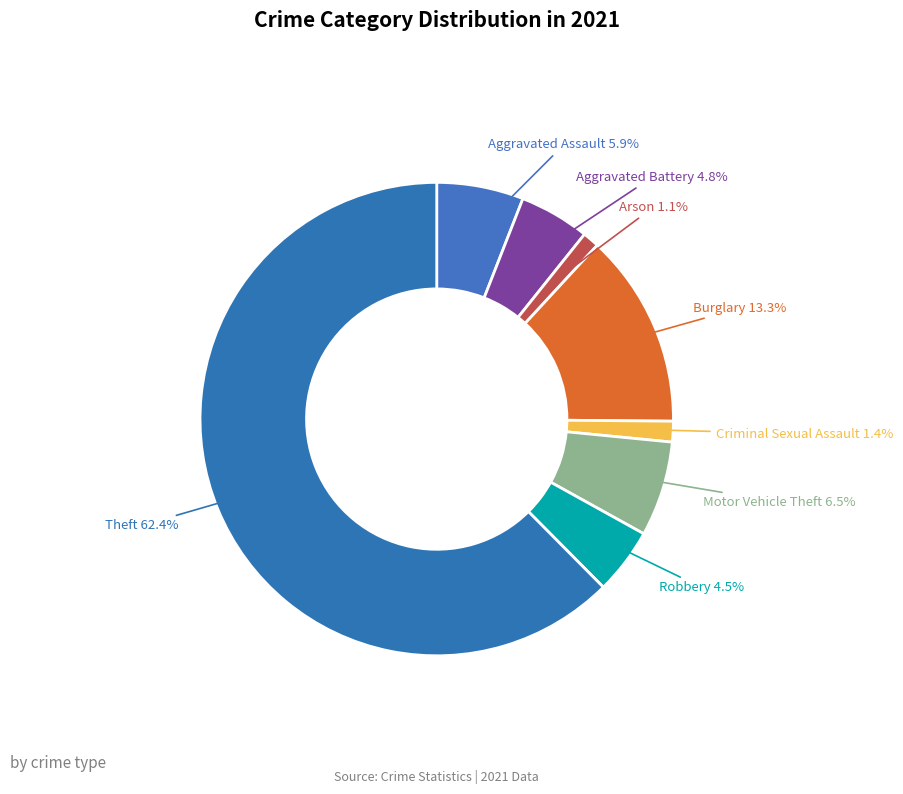

The Robbery slice represents 16% of the pie. True or false?

False